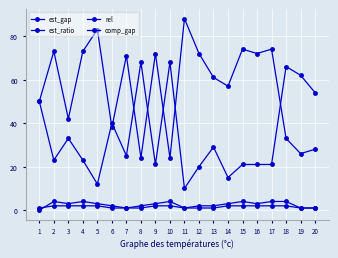

At which category is the sum across all series the highest?

18